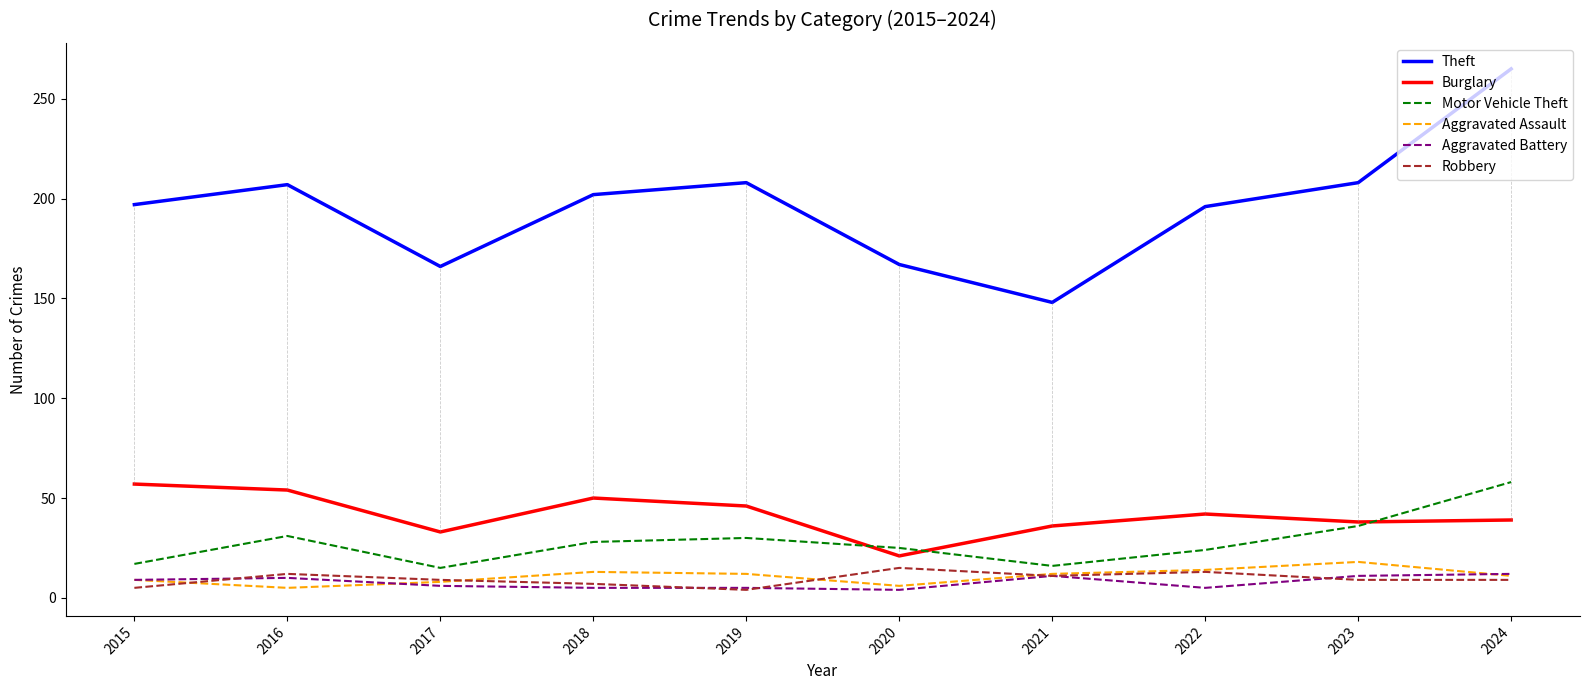

Which series has the largest total across all categories?

Theft